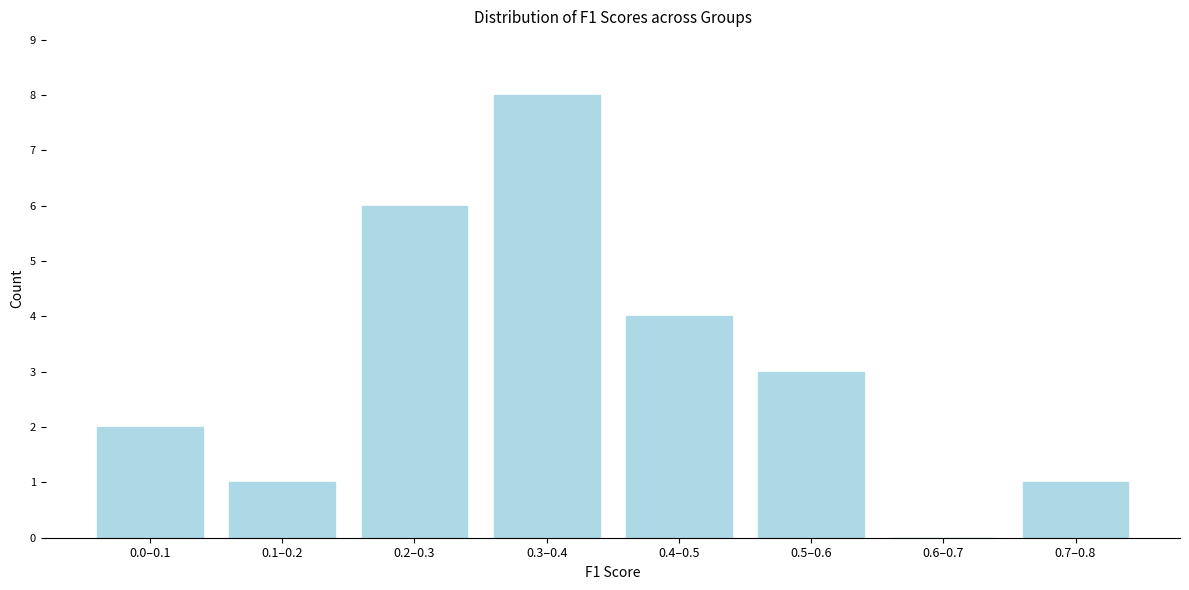

Reading left to right, what are all the values shown in this chart?

0.0–0.1=2	0.1–0.2=1	0.2–0.3=6	0.3–0.4=8	0.4–0.5=4	0.5–0.6=3	0.6–0.7=0	0.7–0.8=1